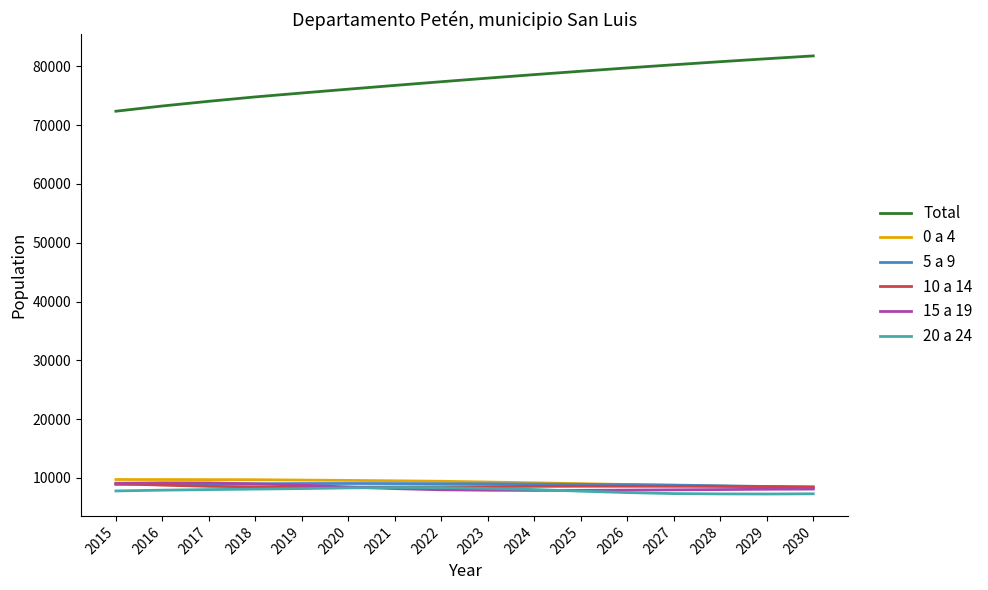

Which series has the largest range (max minus min)?

Total